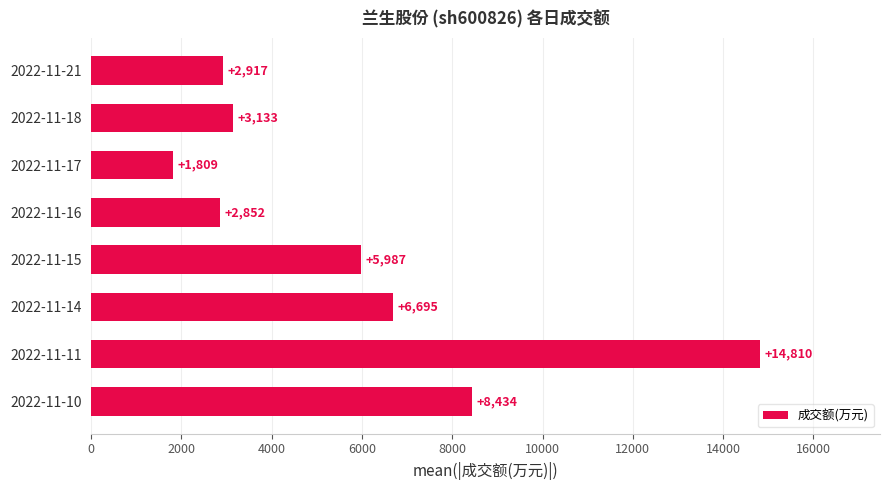

What is the average value?

5830